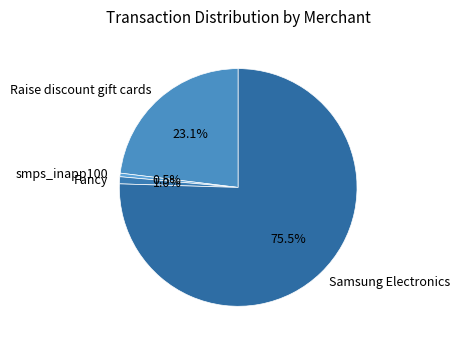

What is the largest slice in the pie chart?

Samsung Electronics